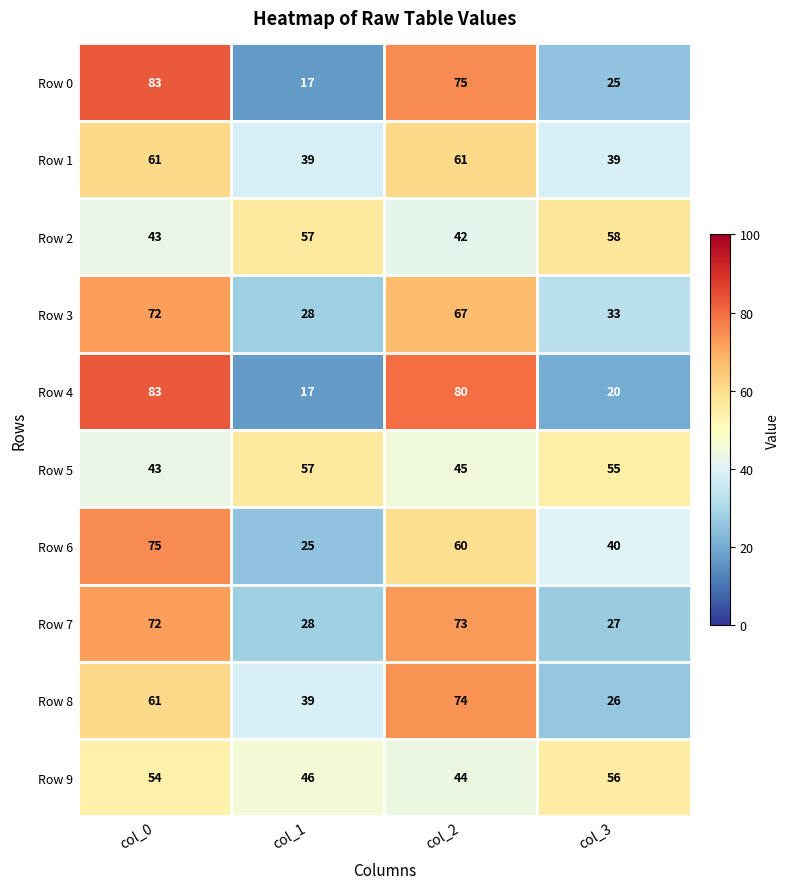

What is the spread (max minus min) of values at col_0?

40